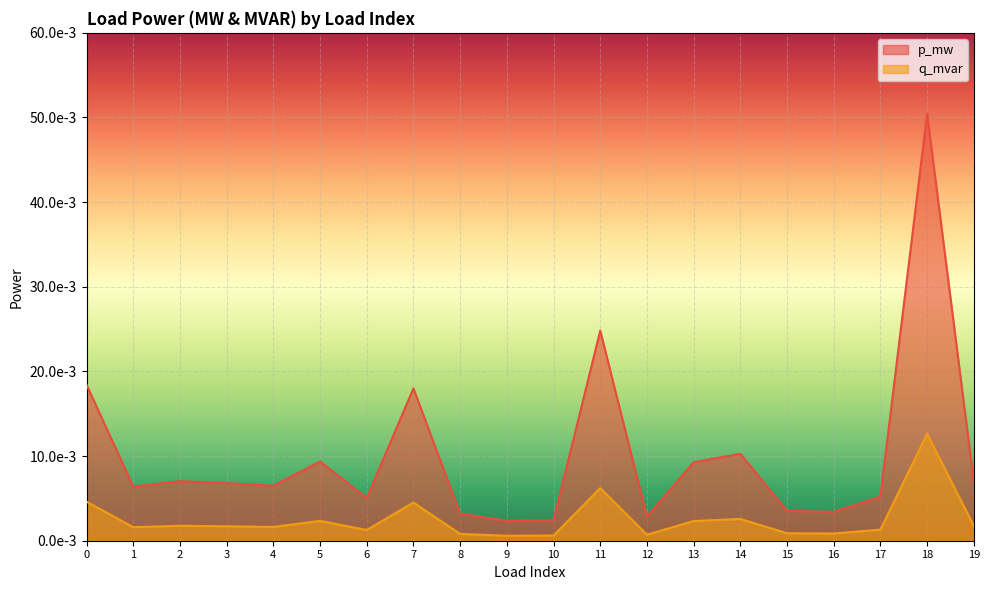

At which category does p_mw reach its first local valley?

1